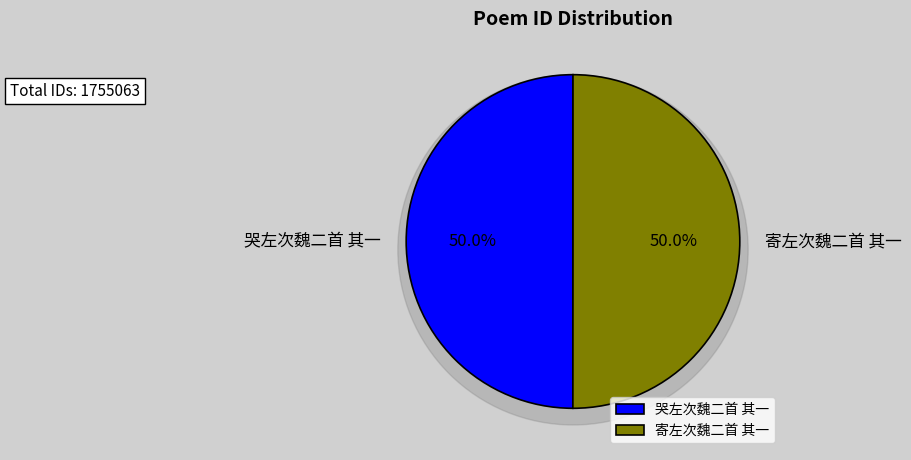

Is 哭左次魏二首 其一 the majority of the pie?

No